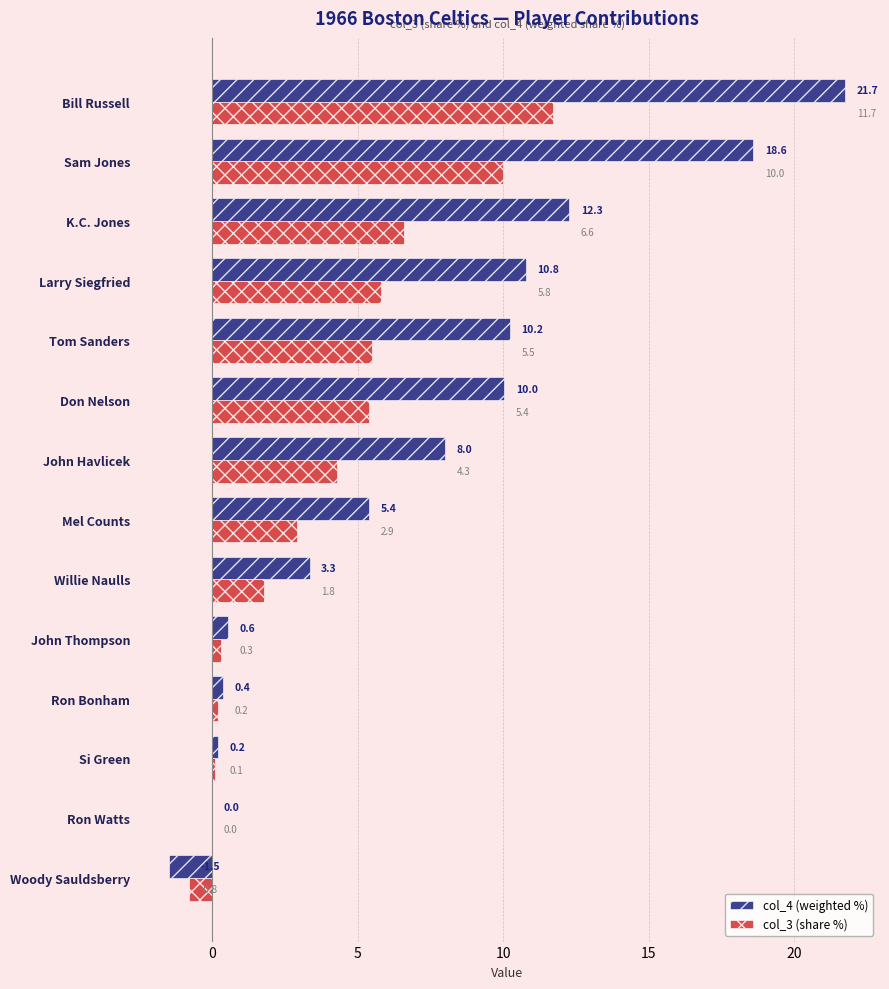

What is the sum of the col_4 (weighted %) values at John Havlicek and Tom Sanders?

18.2